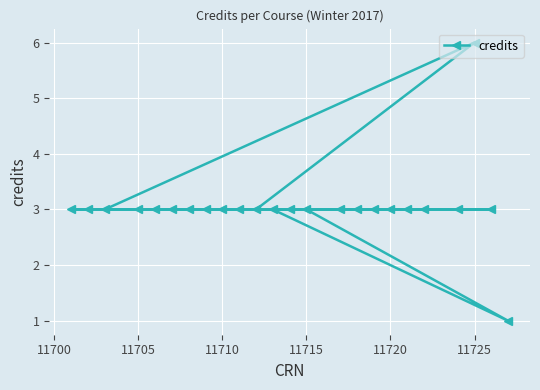

The value at 11705 is 2. True or false?

False